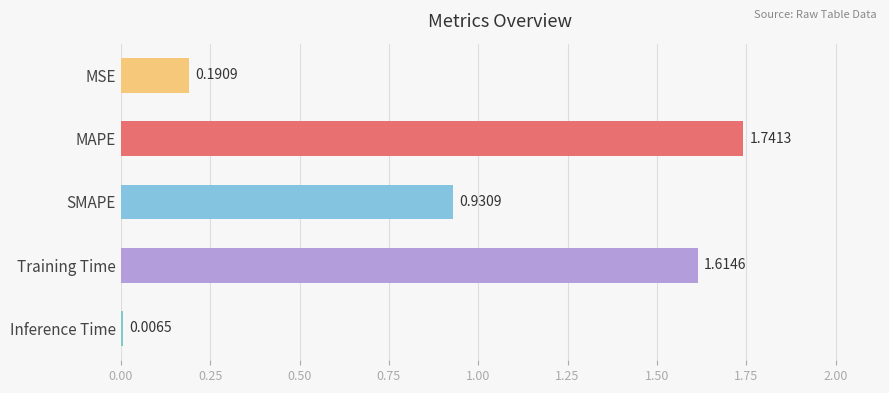

What is the change in value from MSE to MAPE?

+1.6